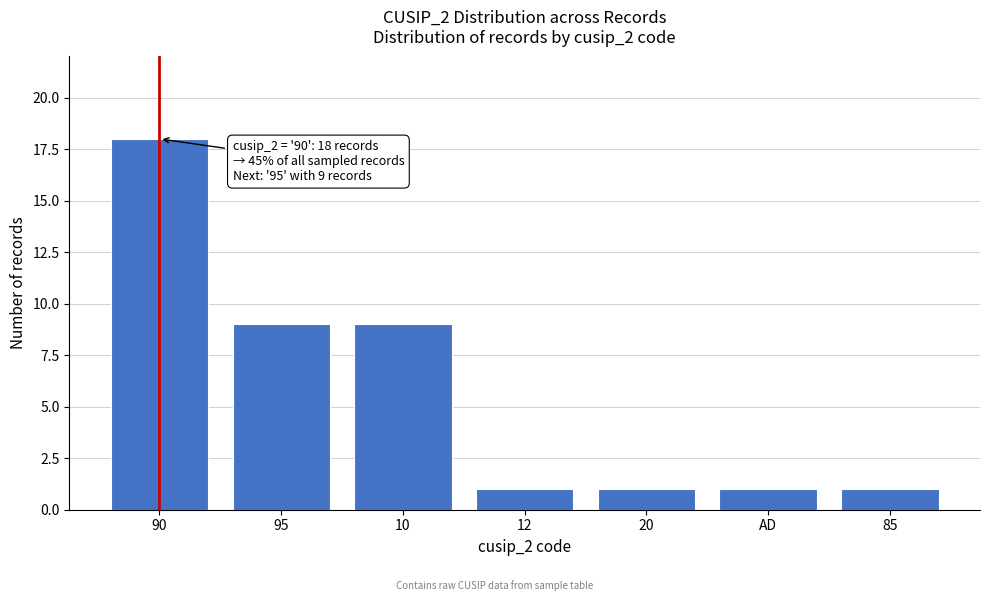

Reading left to right, what are all the values shown in this chart?

18	9	9	1	1	1	1